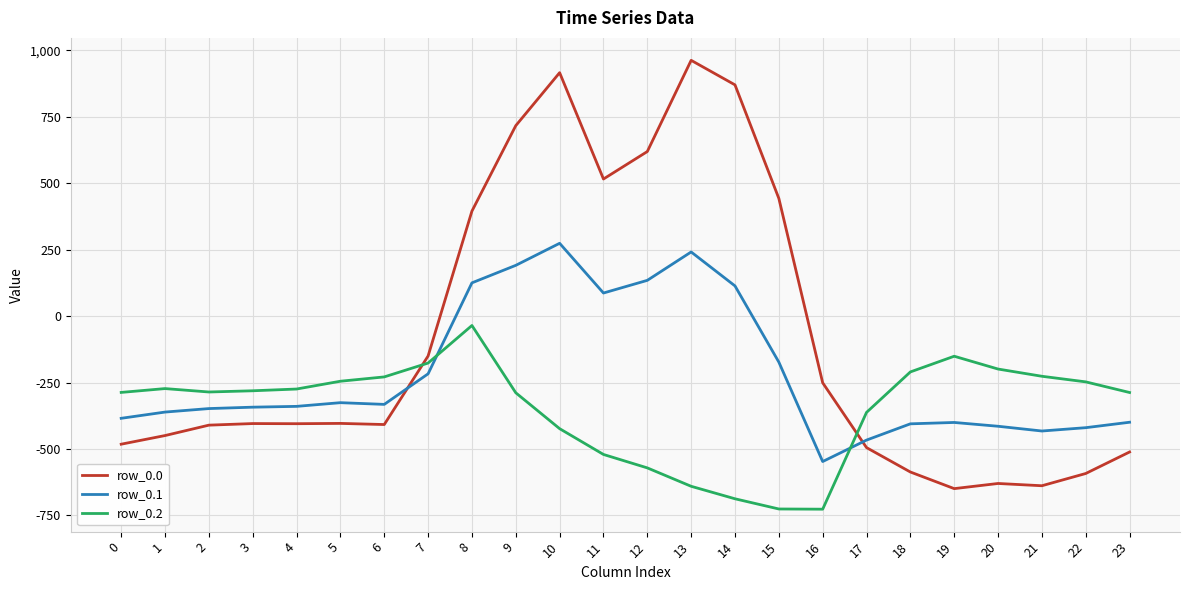

The row_0.2 series shows -247.4 at 22. True or false?

True